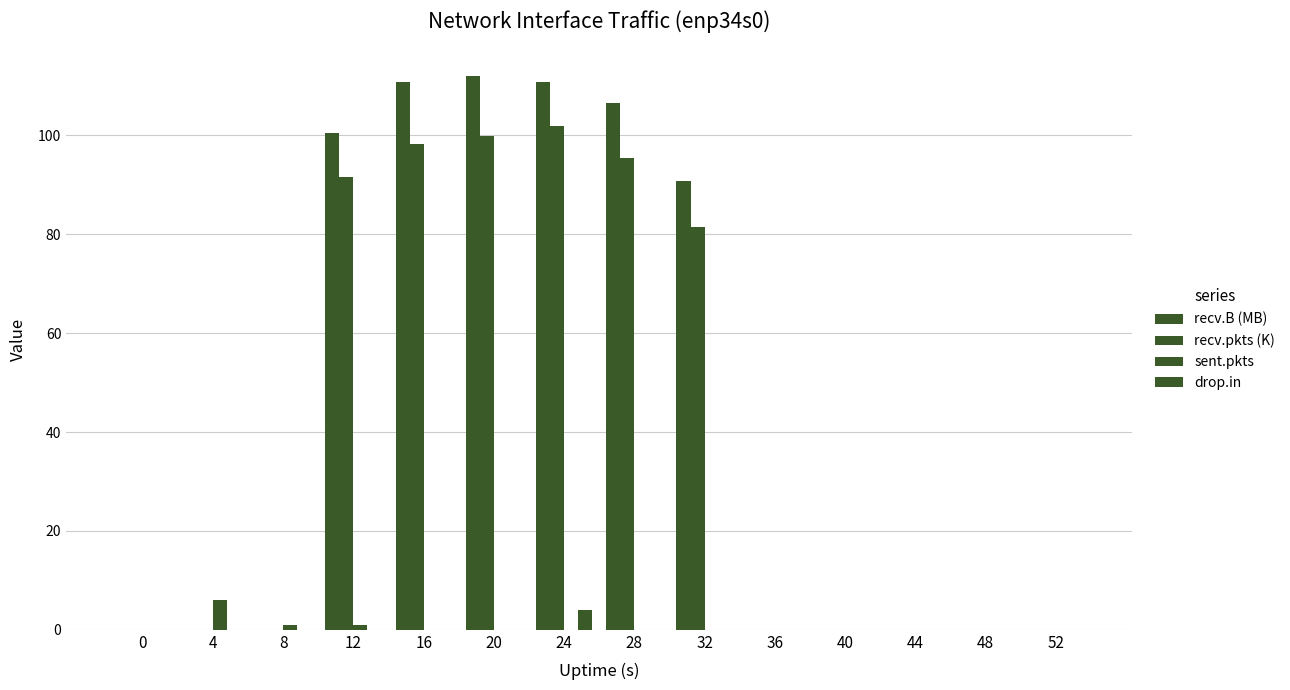

Are the bars grouped side by side (vs. stacked)?

Yes